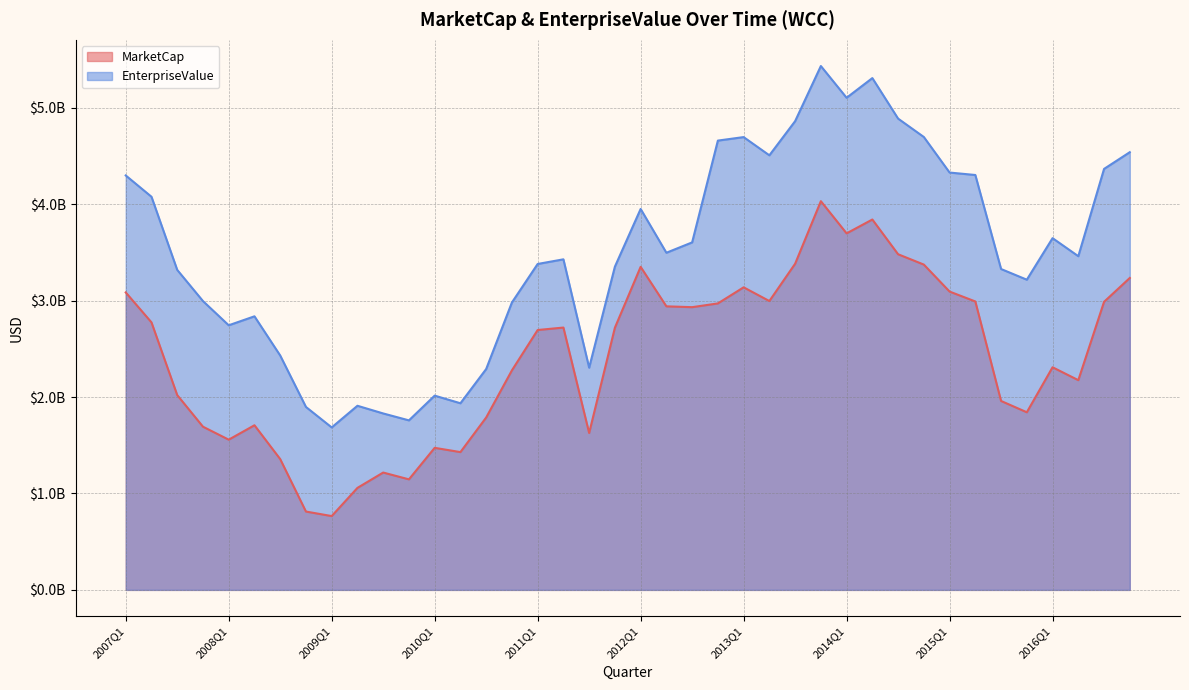

What is the sum of the EnterpriseValue values at 2012Q3 and 2011Q3?

5908553000.0